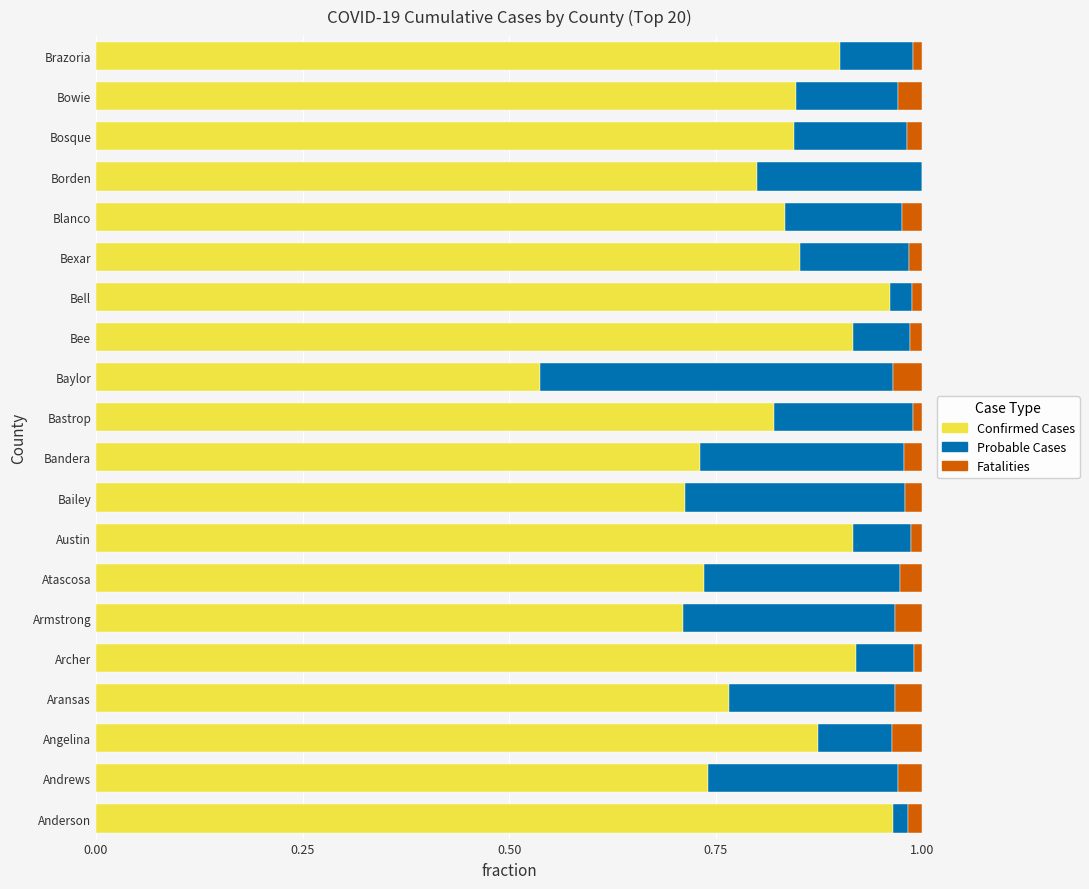

The Confirmed Cases series shows 1.0 at Andrews. True or false?

False